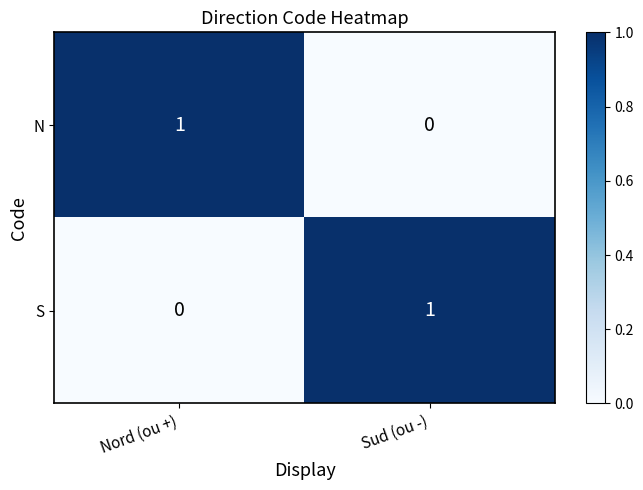

True or false: S has a value of 1 at Sud (ou -).

True